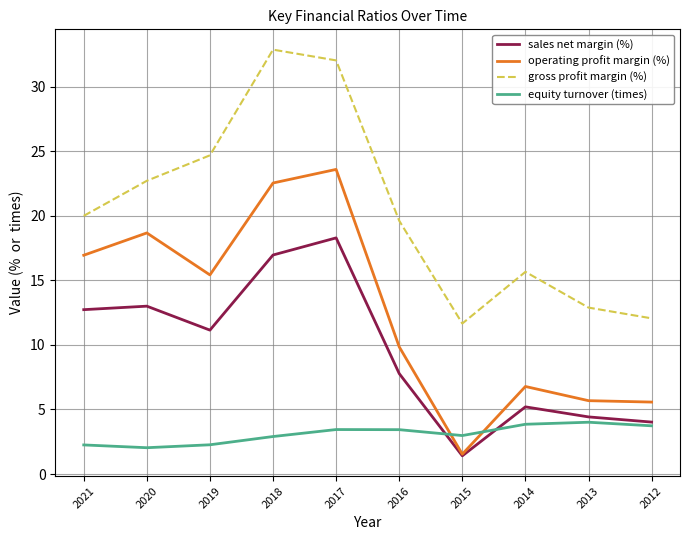

What is the minimum value shown in the chart?

1.4